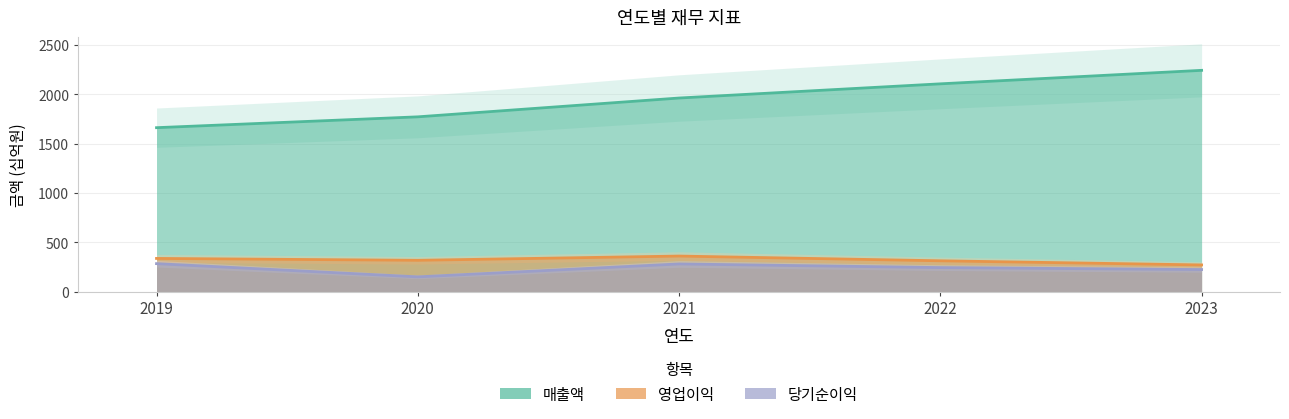

How many distinct data groups are displayed?

3